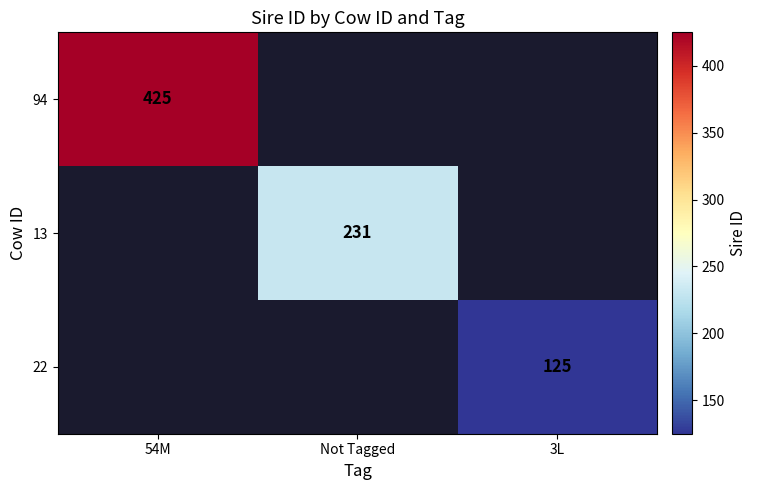

Which has a higher value, 3L or 54M?

54M